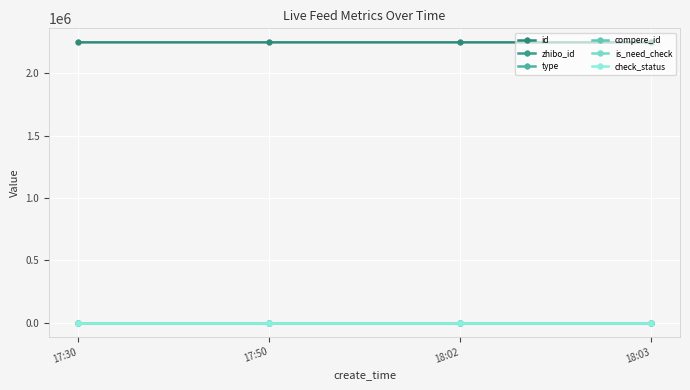

Which series has the largest total across all categories?

id